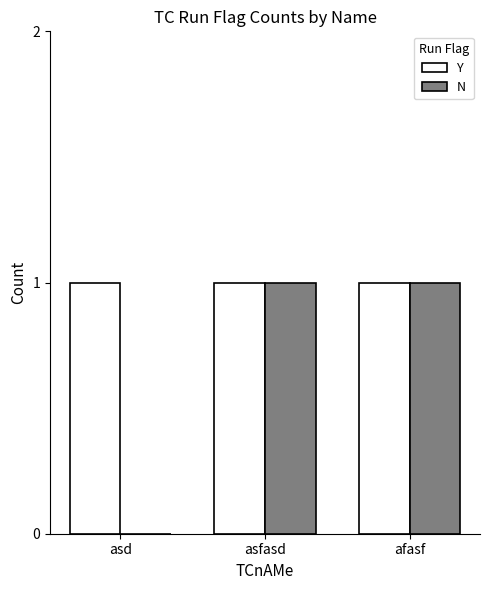

Where is N nearest to the value 0?

asd